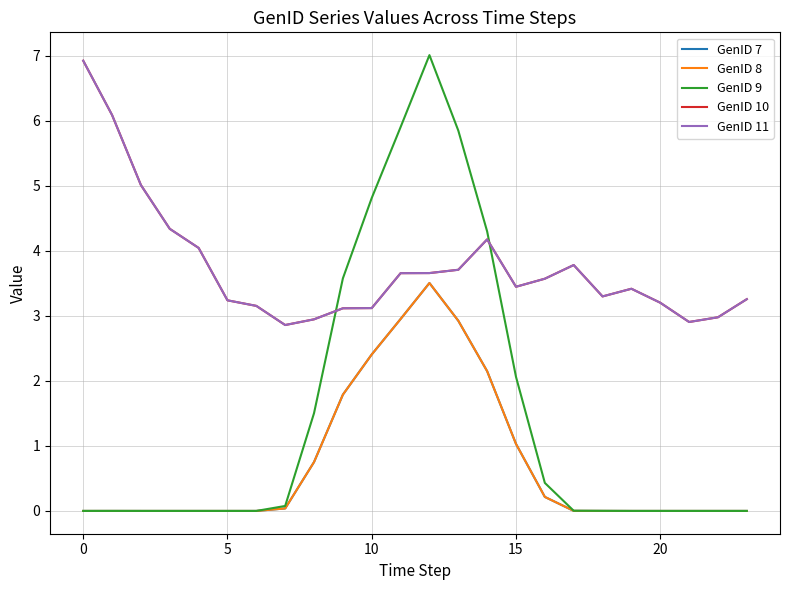

Does the chart display data point markers on the line(s)?

No